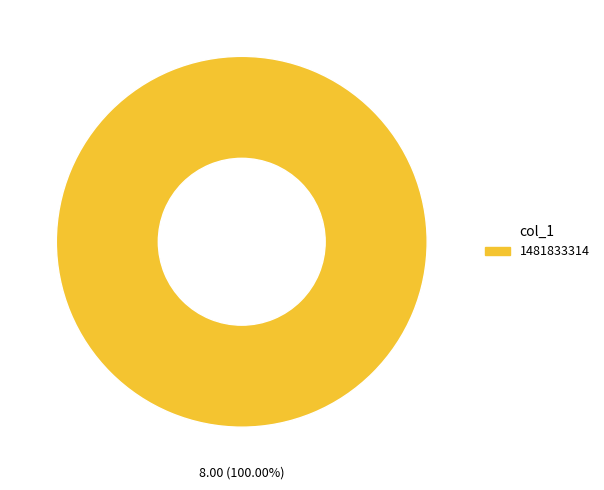

Is there any slice that represents more than half of the pie?

Yes